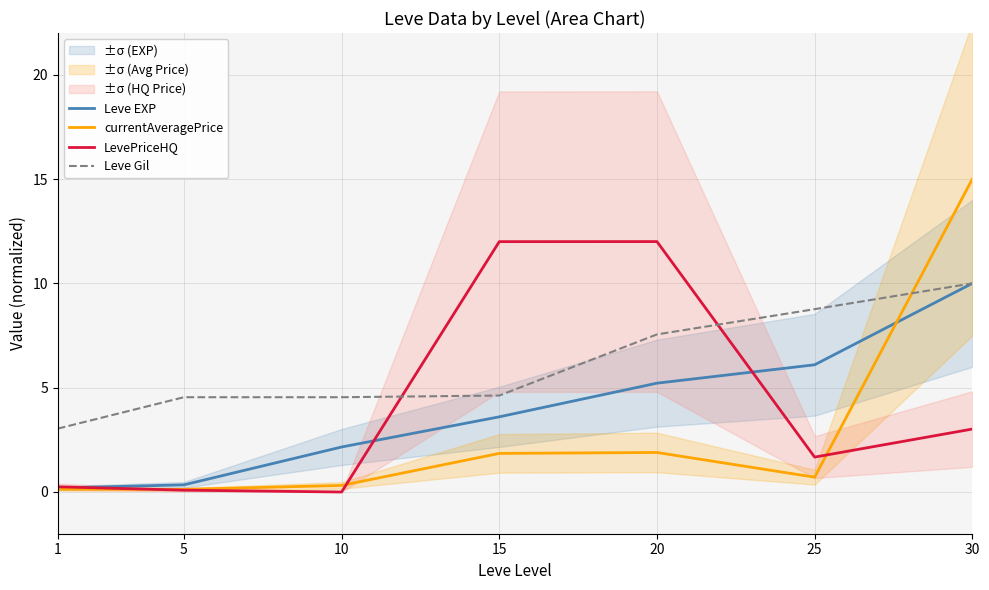

At which category does the chart reach its minimum across all series?

10